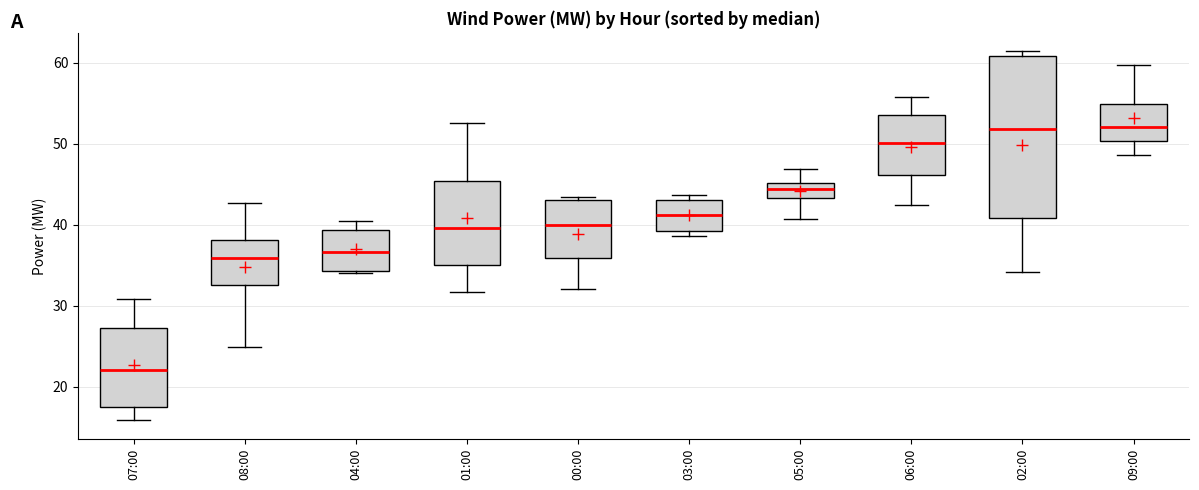

Reading left to right, transcribe this box plot: for each box, give where its median line is, the range the box spans, and where its two whiskers end, as read against the y-axis. The values are not printed on the chart, so give them approximately, as read against the axis.

07:00: median 22, box 18 to 27, whiskers 16 to 31
08:00: median 36, box 33 to 38, whiskers 25 to 43
04:00: median 37, box 34 to 39, whiskers 34 to 40
01:00: median 40, box 35 to 45, whiskers 32 to 52
00:00: median 40, box 36 to 43, whiskers 32 to 43 (just above the box's upper edge)
03:00: median 41, box 39 to 43, whiskers 39 (just below the box's lower edge) to 44
05:00: median 44, box 43 to 45, whiskers 41 to 47
06:00: median 50, box 46 to 54, whiskers 42 to 56
02:00: median 52, box 41 to 61, whiskers 34 to 61 (just above the box's upper edge)
09:00: median 52, box 50 to 55, whiskers 49 to 60